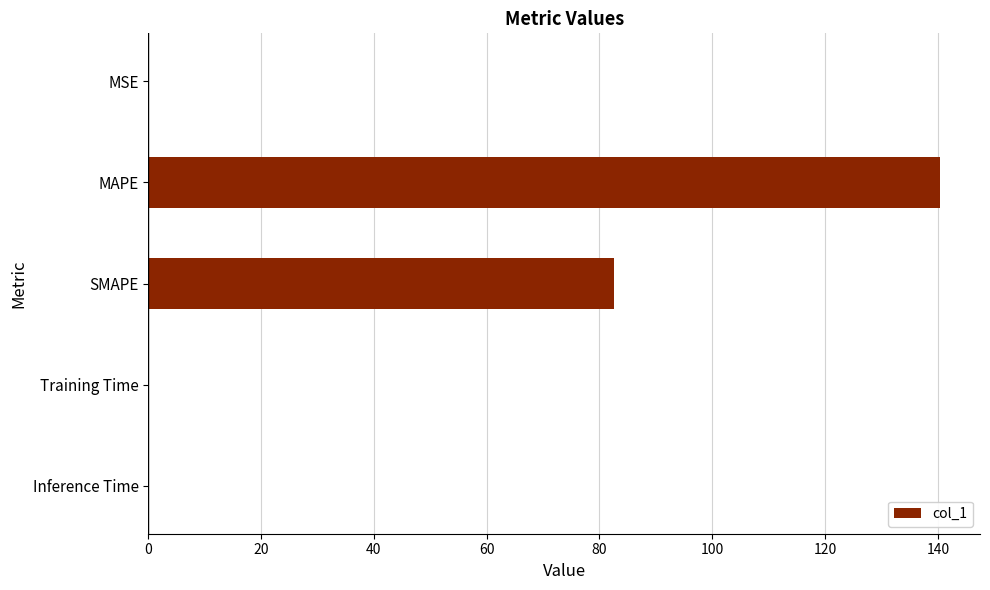

How many categories are shown in the chart?

5